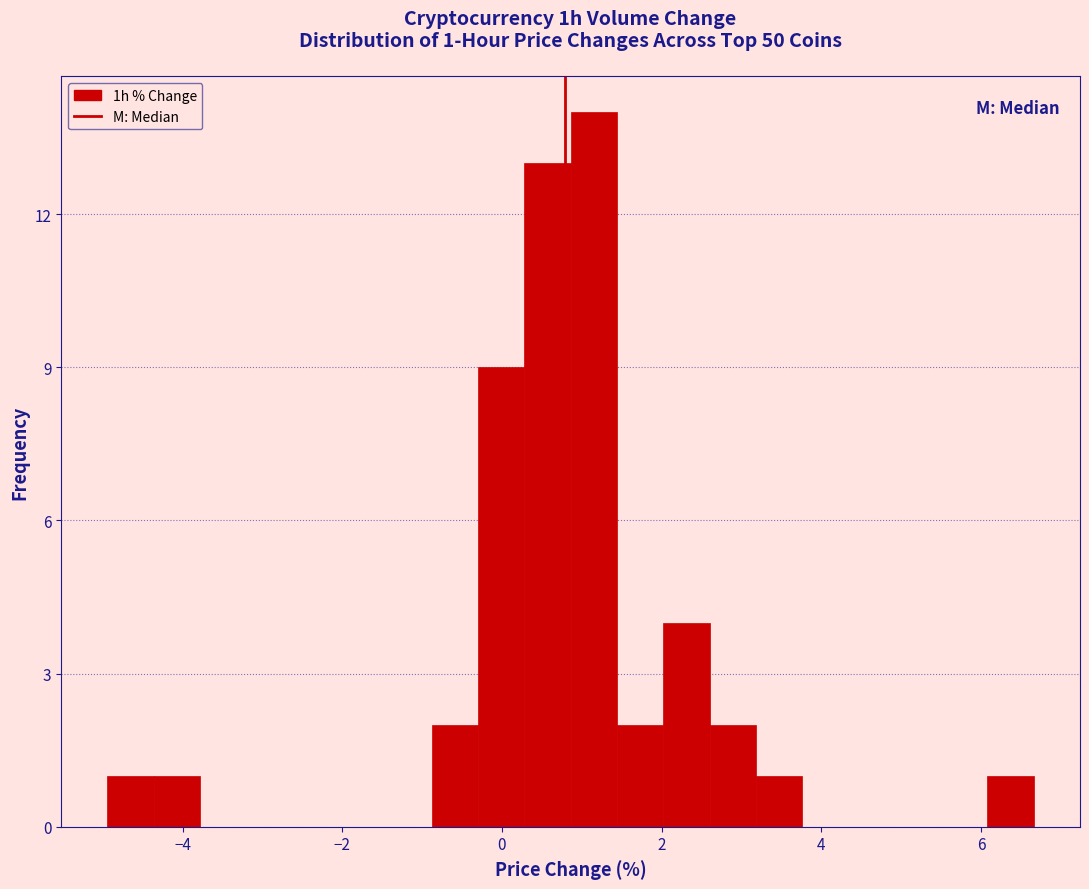

Read against the x-axis, roughly where is the centre of the tallest bar?

1.2